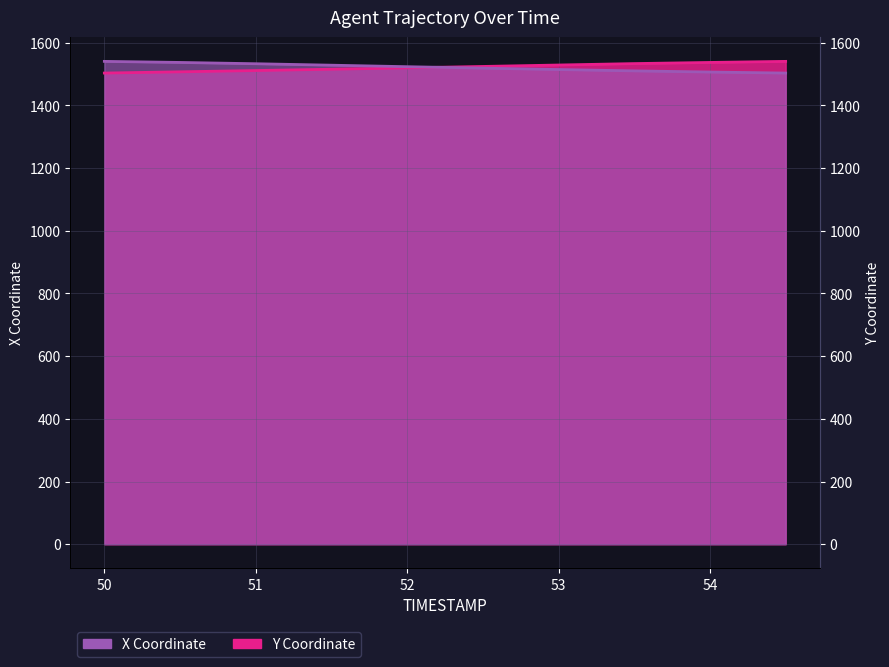

The X series shows 1540.5 at 50.0. True or false?

True